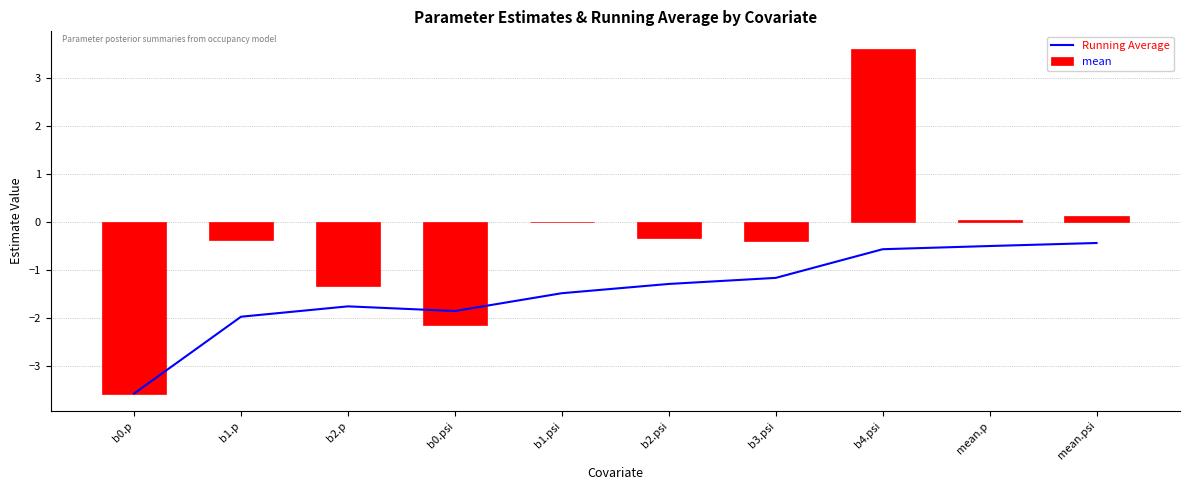

True or false: Running Average has a value of -0.4 at mean.psi.

True